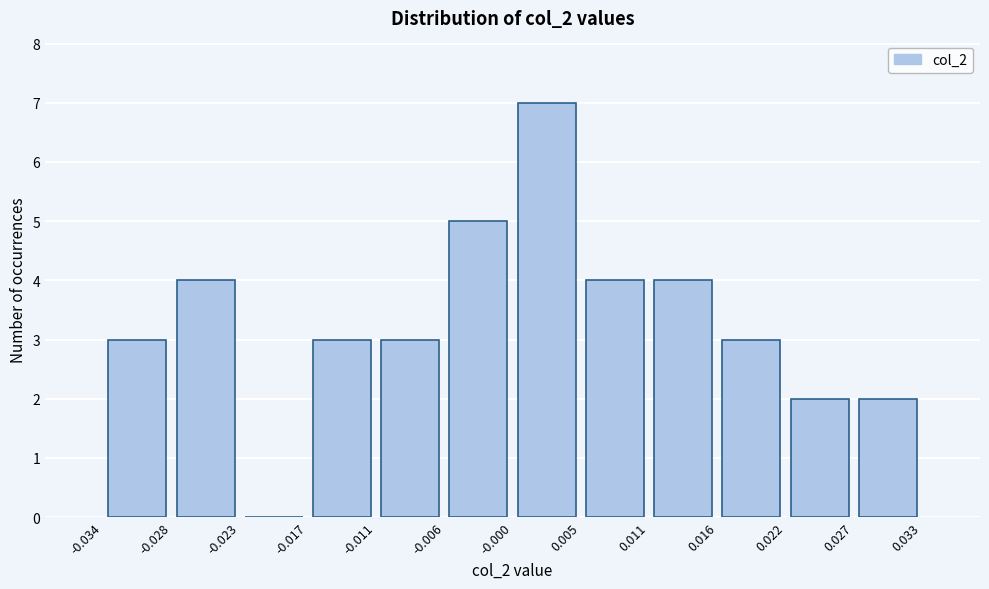

Reading left to right, list every bar in this chart as the range it spans on the x-axis followed by its height. The values are not printed on the chart, so give them approximately, as read against the axis.

-0.034 to -0.028: 3
-0.028 to -0.023: 4
-0.023 to -0.017: 0
-0.017 to -0.011: 3
-0.011 to -0.006: 3
-0.006 to -0.000: 5
-0.000 to 0.005: 7
0.005 to 0.011: 4
0.011 to 0.016: 4
0.016 to 0.022: 3
0.022 to 0.027: 2
0.027 to 0.033: 2